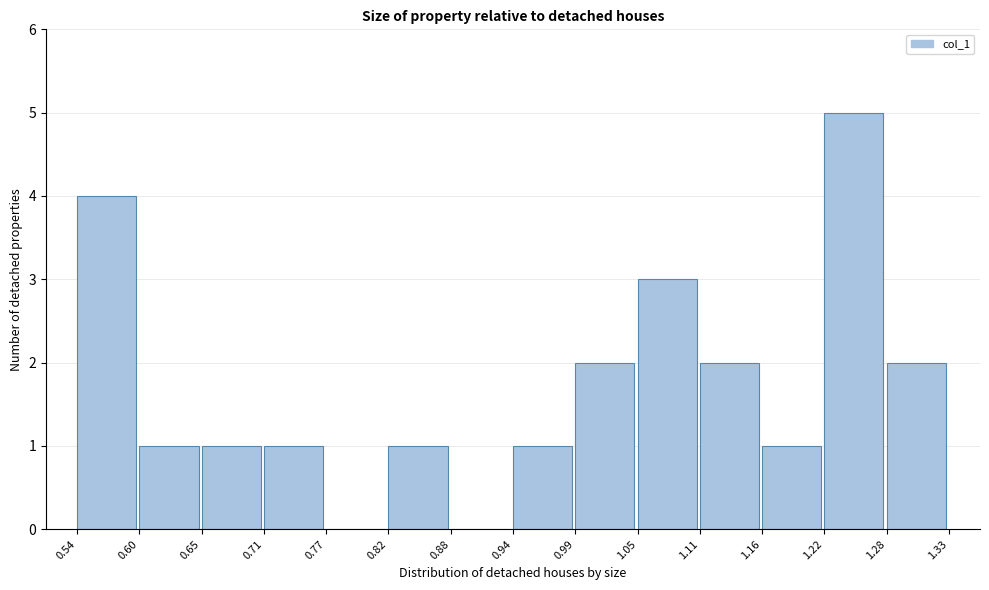

How tall is the bar that spans 1.16 to 1.22 on the x-axis? The values are not printed on the chart, so give them approximately, as read against the axis.

1